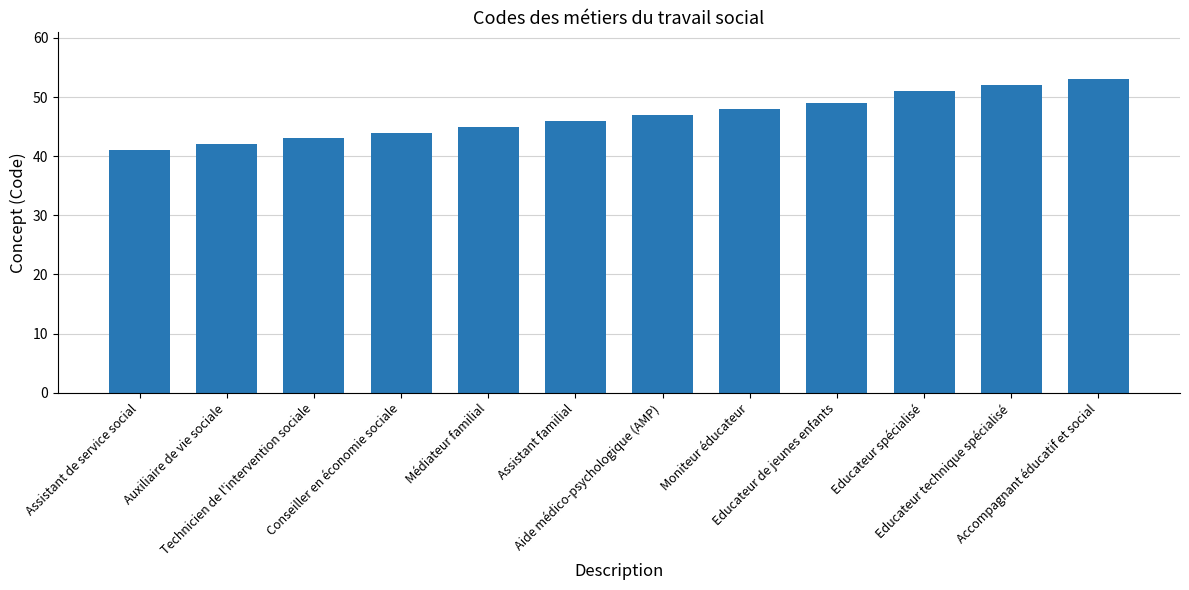

Approximately how many times larger is the value at Moniteur éducateur compared to Assistant de service social?

1.2